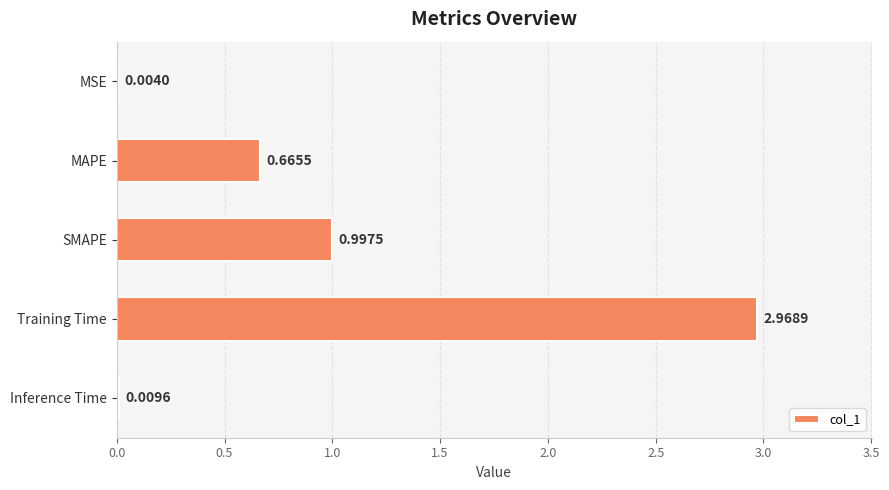

What is the sum of all values?

4.6